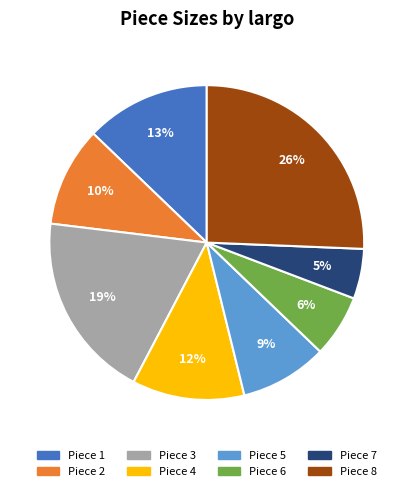

Does any single category account for the majority?

No